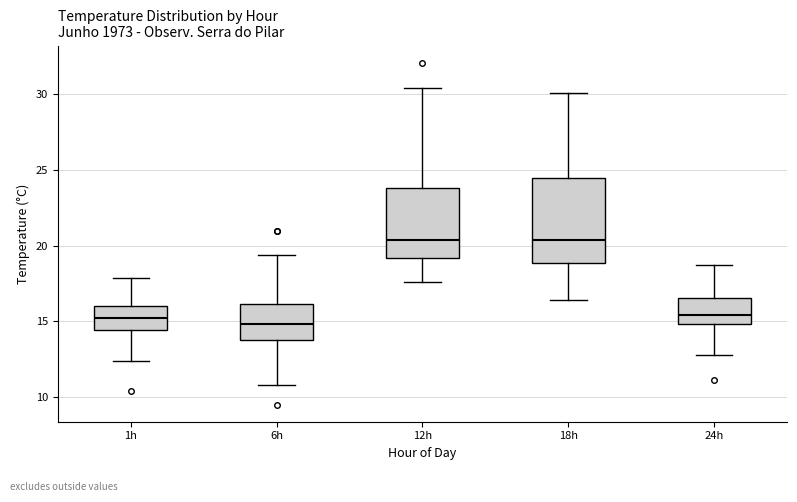

Reading left to right, transcribe this box plot: for each box, give where its median line is, the range the box spans, and where its two whiskers end, as read against the y-axis. The values are not printed on the chart, so give them approximately, as read against the axis.

1h: median 15.0, box 14.5 to 16.0, whiskers 12.5 to 18.0
6h: median 15.0, box 14.0 to 16.0, whiskers 11.0 to 19.5
12h: median 20.5, box 19.0 to 24.0, whiskers 17.5 to 30.5
18h: median 20.5, box 19.0 to 24.5, whiskers 16.5 to 30.0
24h: median 15.5, box 15.0 to 16.5, whiskers 13.0 to 18.5